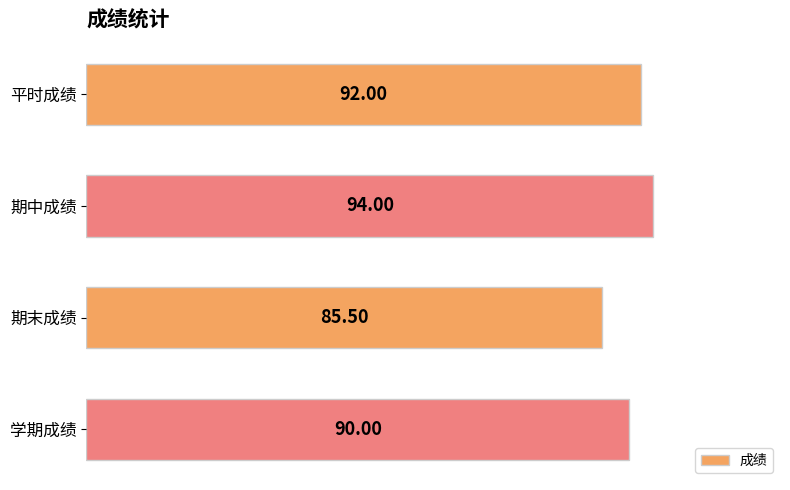

Rank the categories by value from highest to lowest.

期中成绩, 平时成绩, 学期成绩, 期末成绩